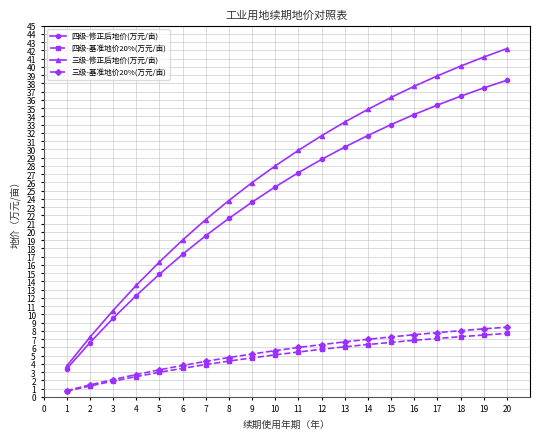

Between 3 and 6, which series saw the biggest shift?

三级-修正后地价(万元/亩)